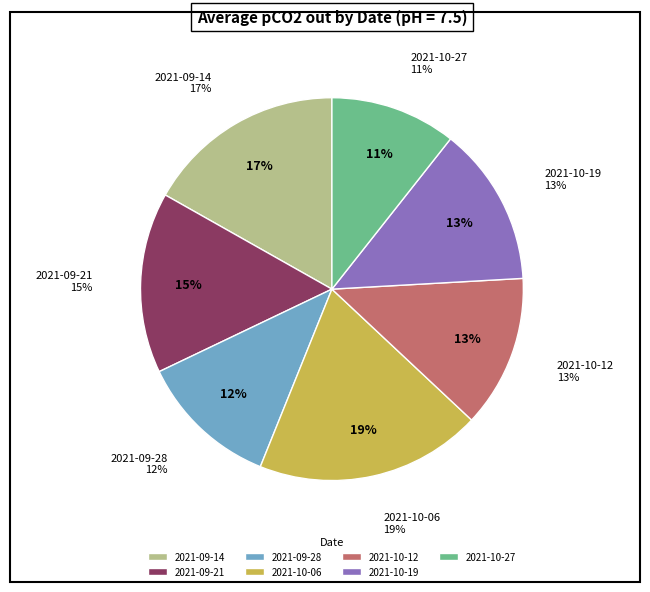

How many segments does this pie chart have?

7